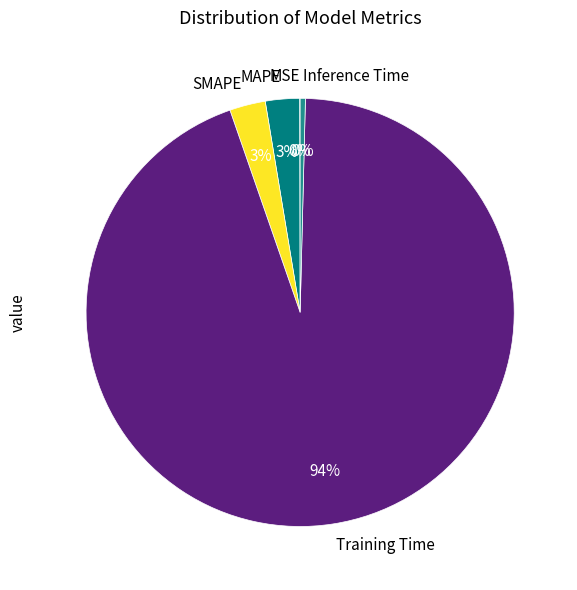

Between MAPE and Training Time, which is larger?

Training Time